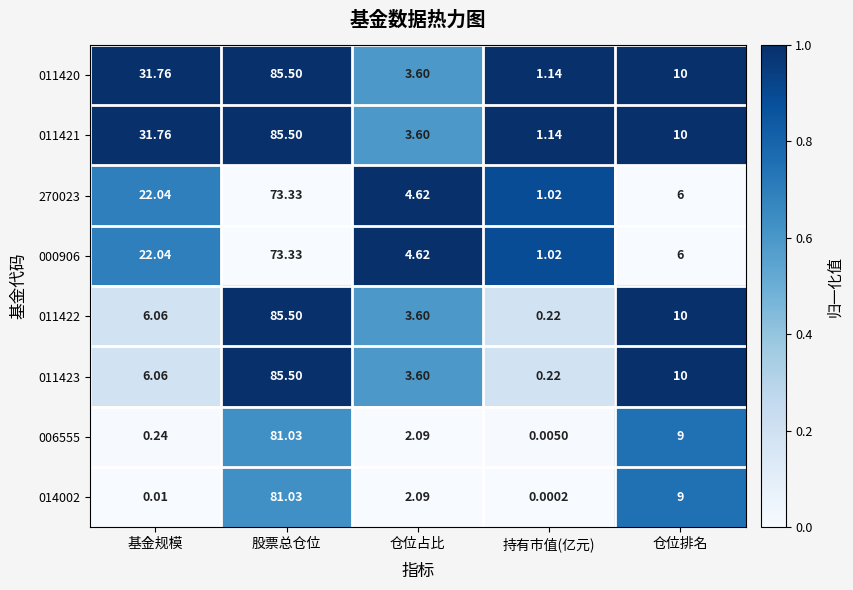

Where does the 011422 series first go above 6?

基金规模